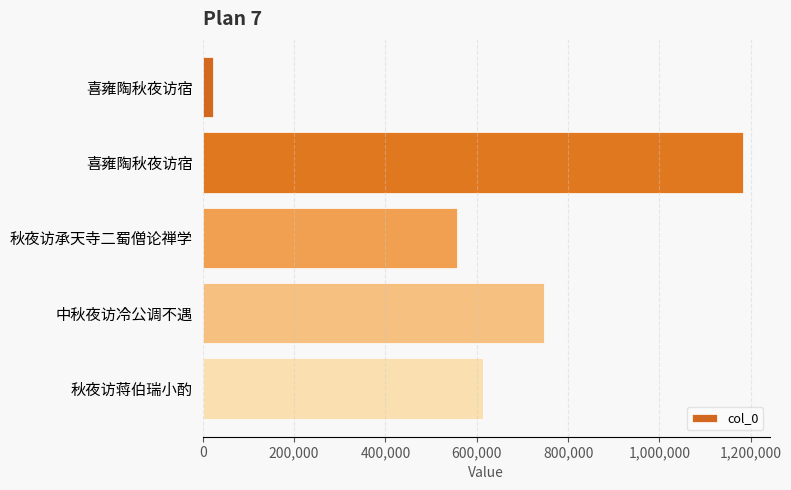

What is the difference between the maximum and second lowest values?

624536